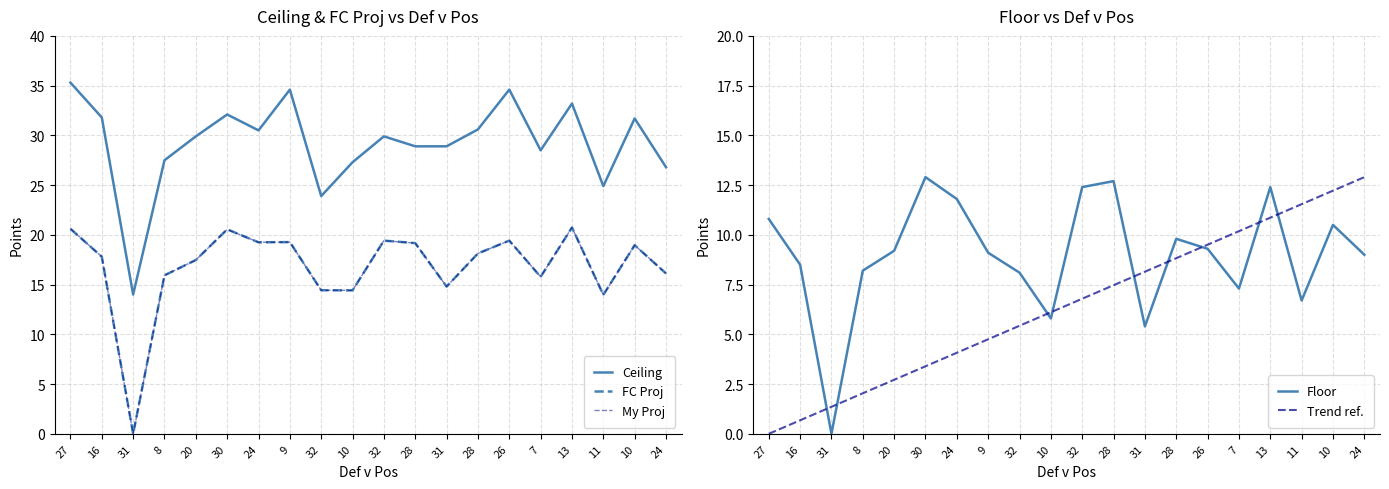

At which label is Ceiling closest to 24?

32